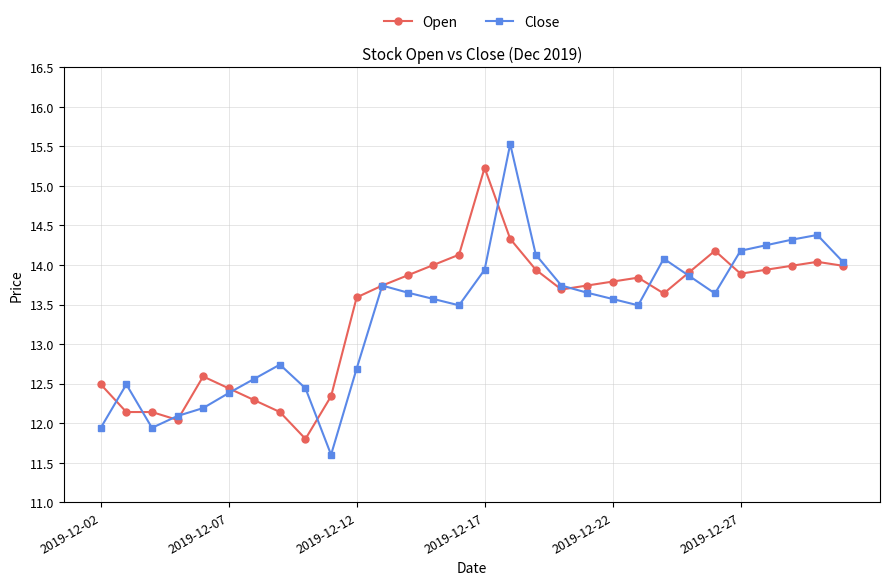

What is the value of the Close point at the 21st from the left?

13.6